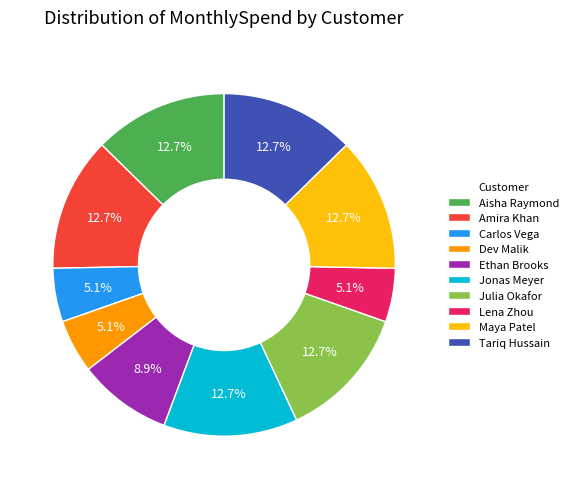

To the nearest percent, what percentage of the pie is Ethan Brooks?

9%